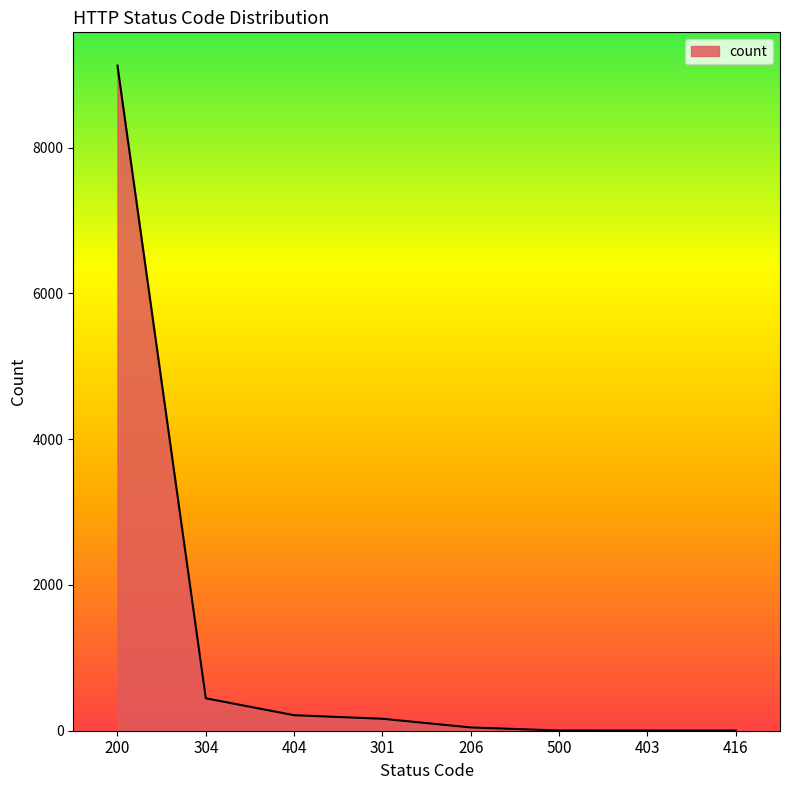

What is the sum of all values?

10000